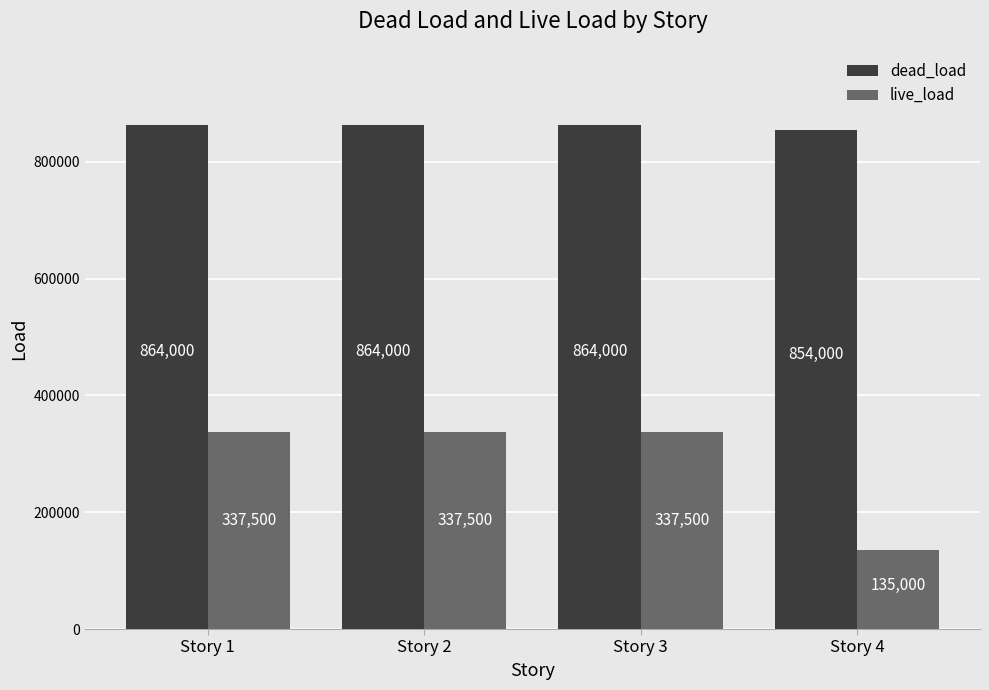

What is the approximate value of dead_load at Story 2, to the nearest 50?

864000